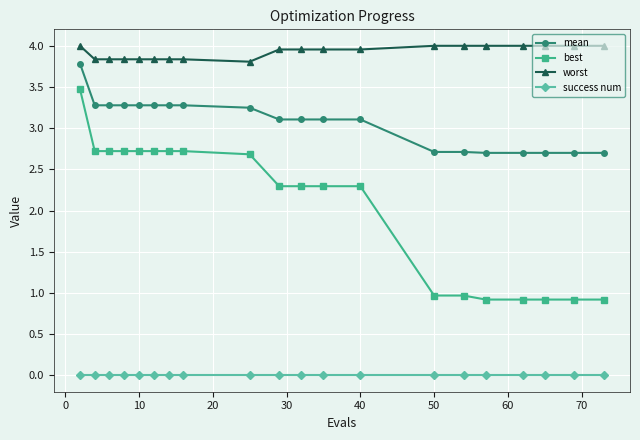

Which series has the largest range (max minus min)?

best